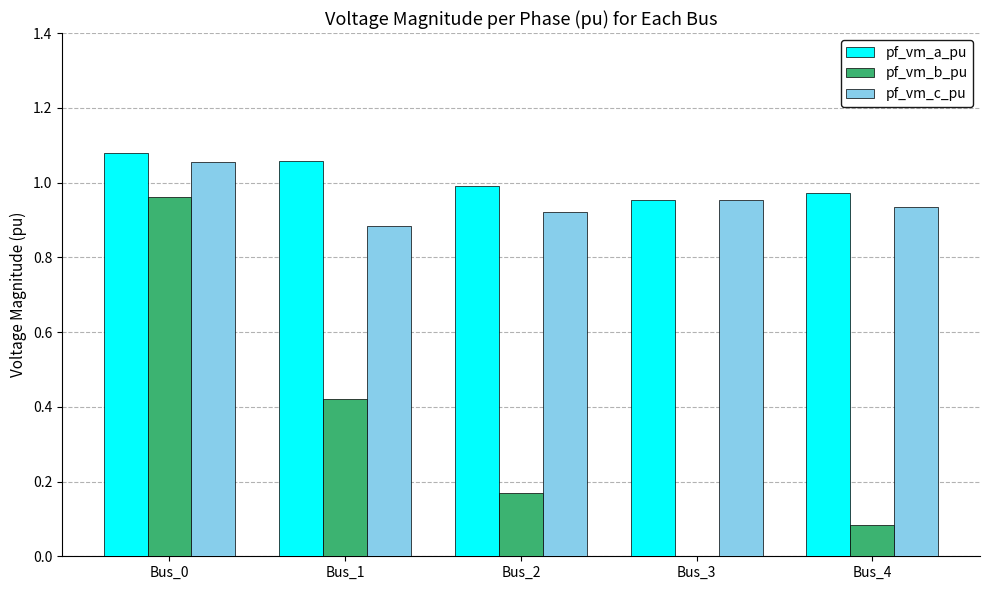

What is the sum of the pf_vm_a_pu values at Bus_1 and Bus_4?

2.0